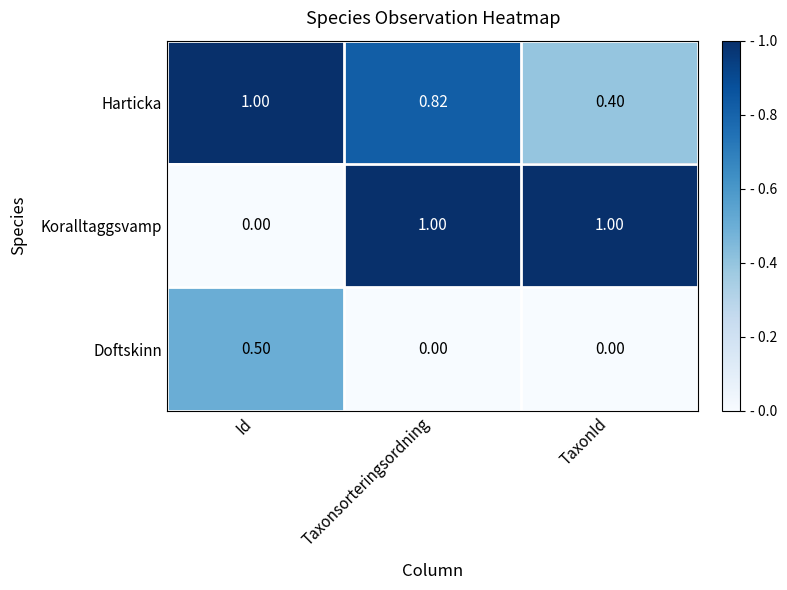

Which series has the largest range (max minus min)?

Koralltaggsvamp